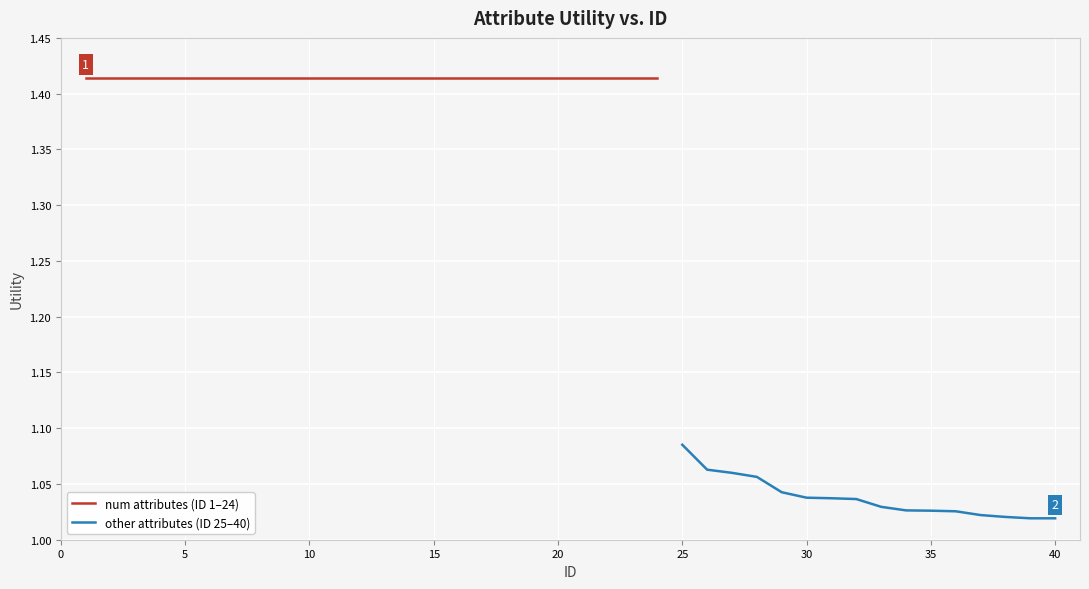

Is this an area chart (filled region under the line)?

No